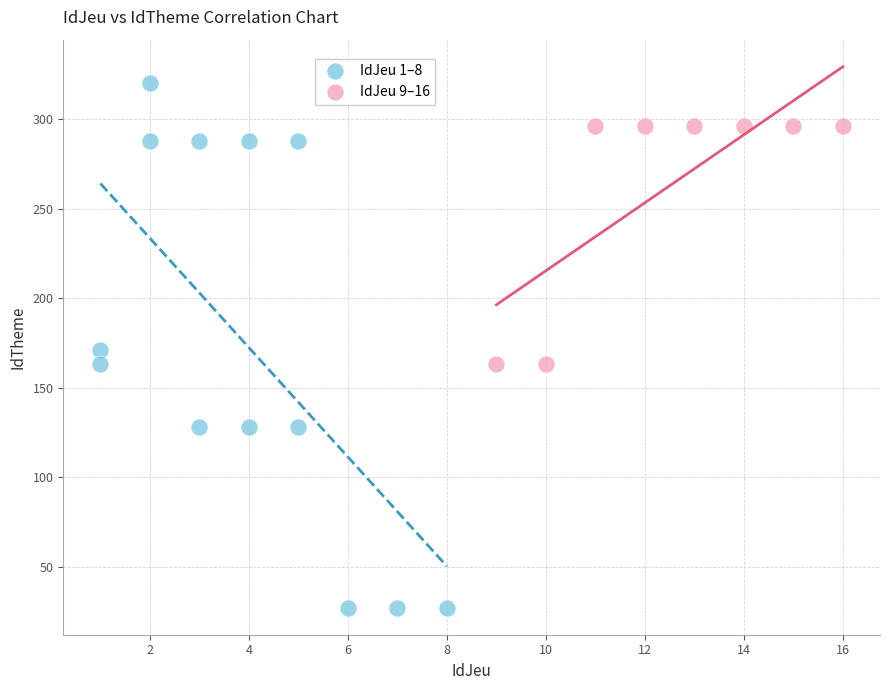

Which series contains the highest Y value?

IdJeu 1–8